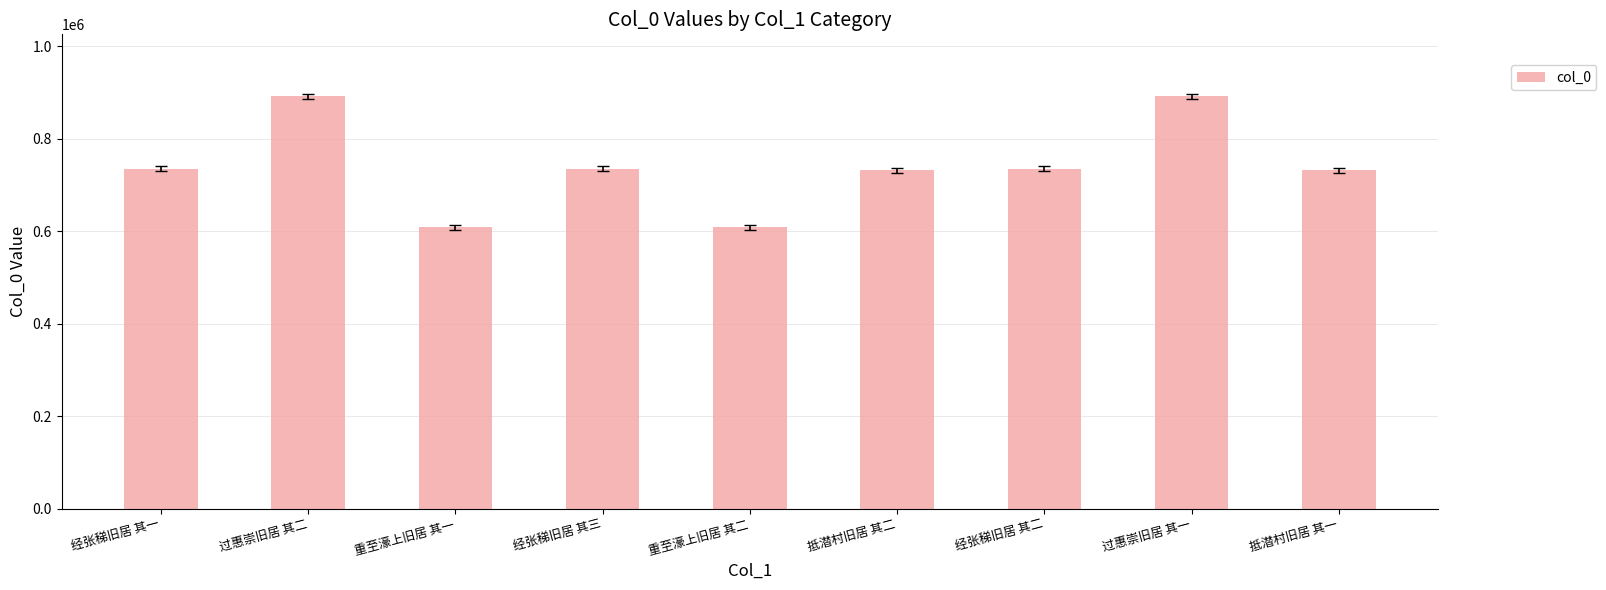

Is it true that the value at 重至濠上旧居 其二 is 853655?

False